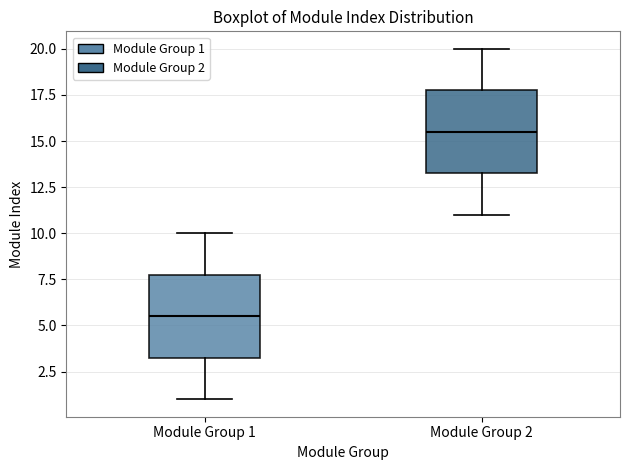

Reading left to right, transcribe this box plot: for each box, give where its median line is, the range the box spans, and where its two whiskers end, as read against the y-axis. The values are not printed on the chart, so give them approximately, as read against the axis.

Module Group 1: median 5.5, box 3.5 to 8.0, whiskers 1.0 to 10.0
Module Group 2: median 15.5, box 13.5 to 18.0, whiskers 11.0 to 20.0